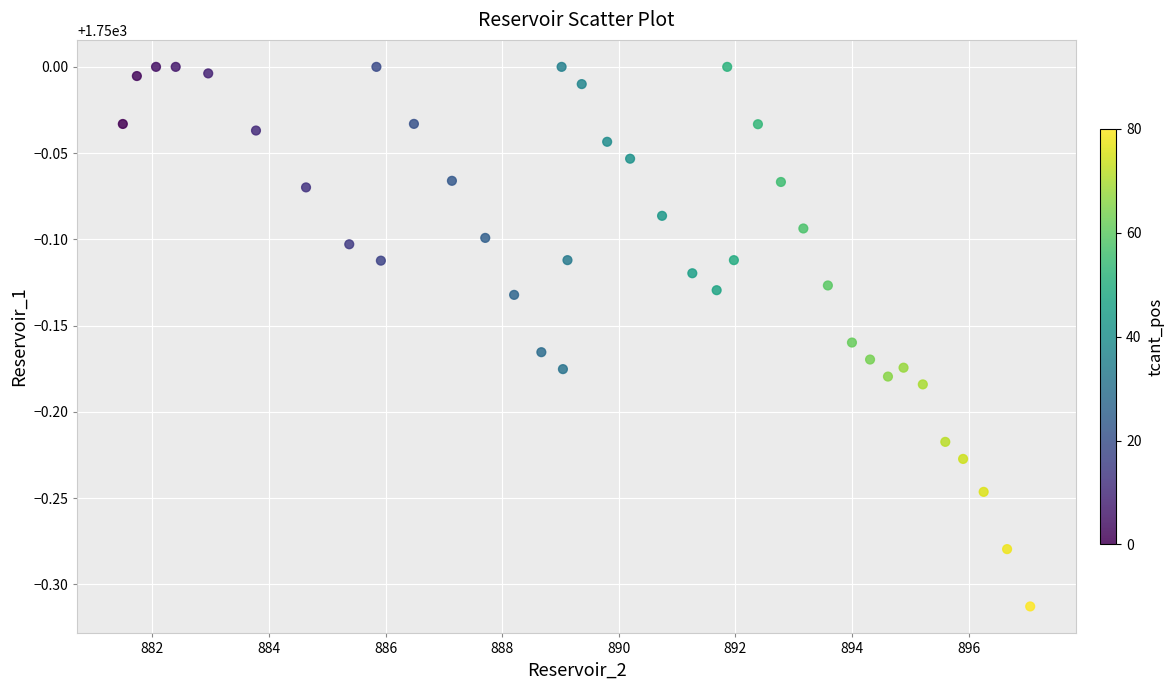

What is the range of Y values (max minus min)?

0.3